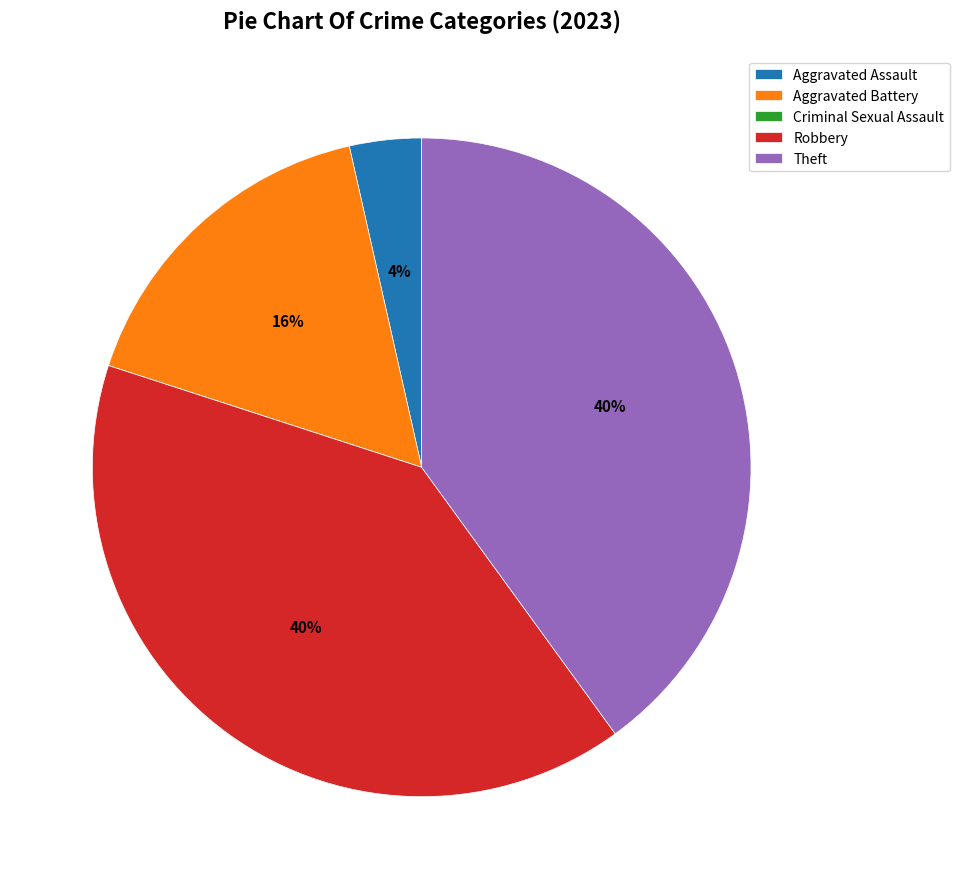

Does Theft represent more than half of the total?

No